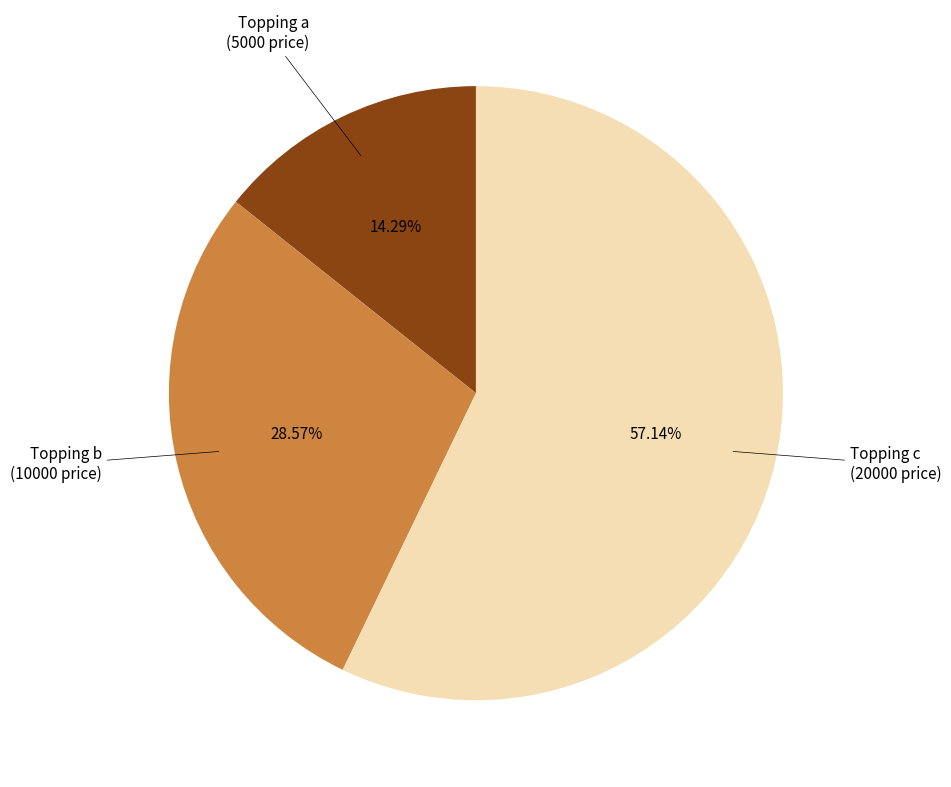

Is the sum of Topping a and Topping b greater than half?

No